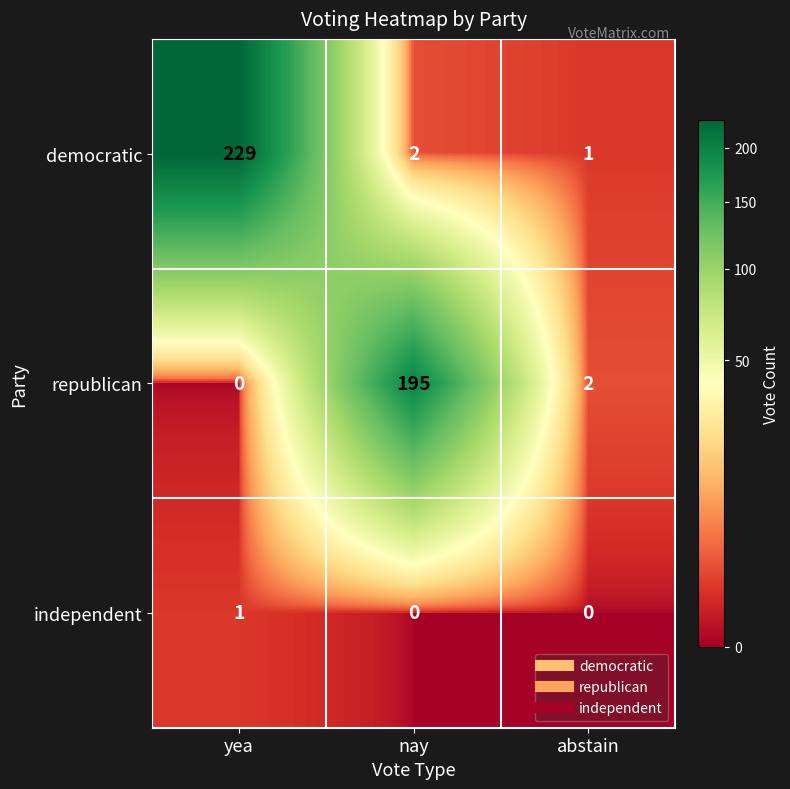

Which series has the largest range (max minus min)?

democratic